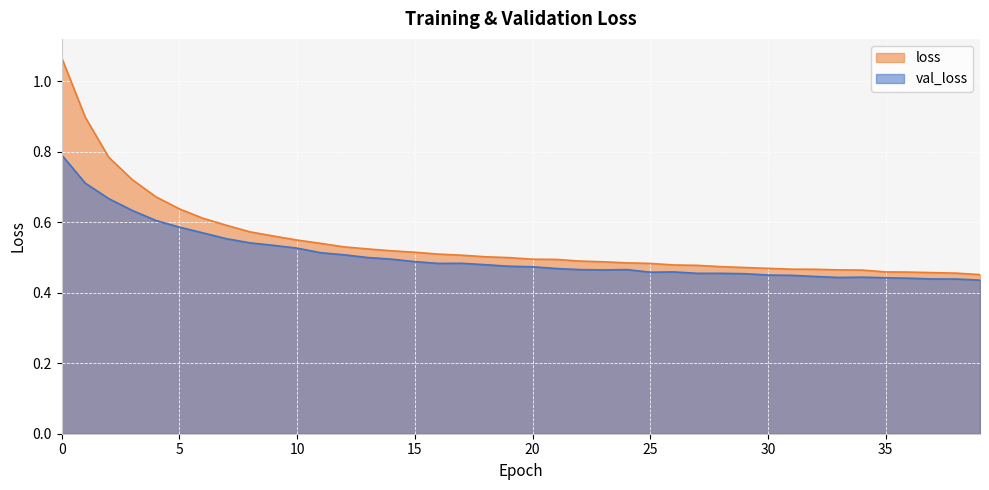

Which series has the widest spread of values?

loss